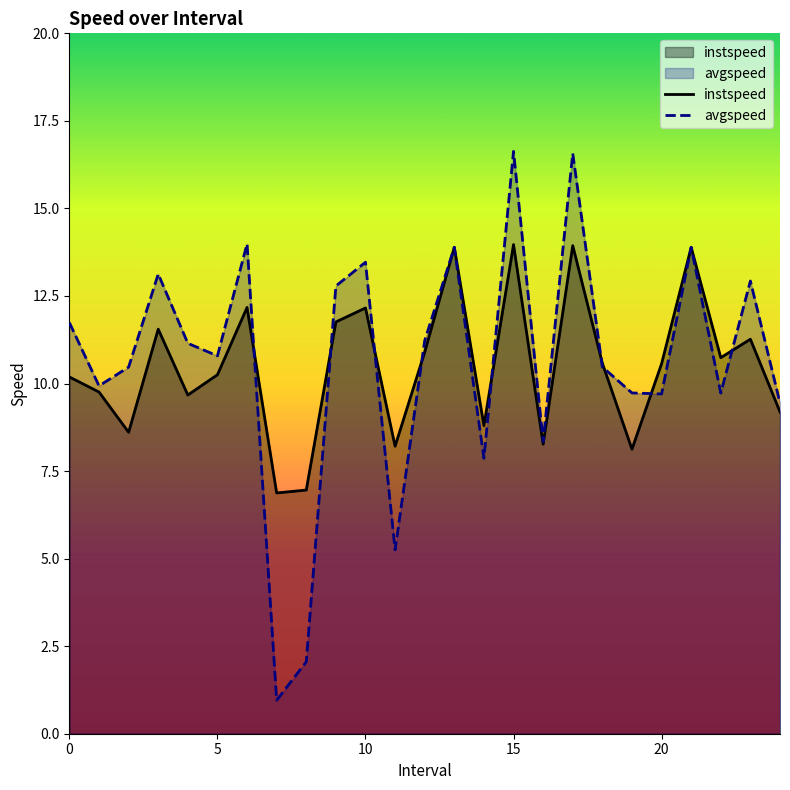

True or false: instspeed has more than 2 interior local peaks.

True